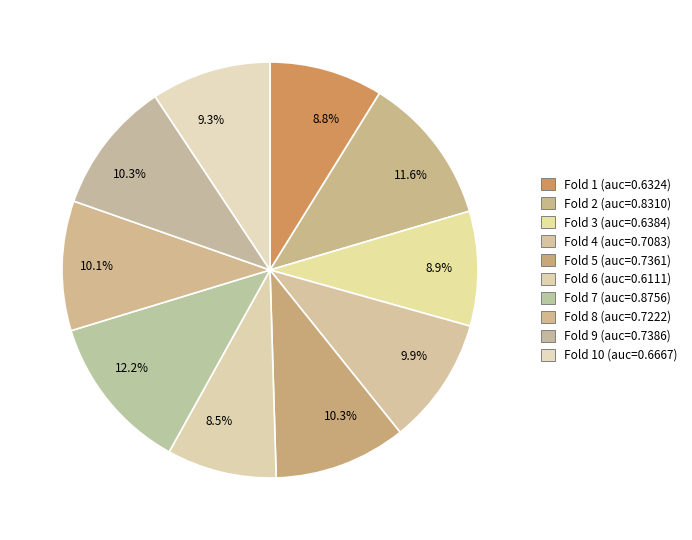

Count the number of slices in the pie.

10